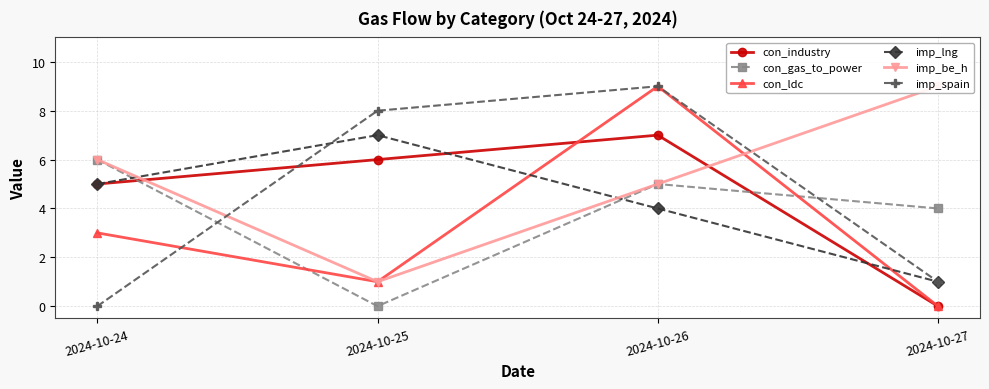

Reading left to right, extract all data points from this chart.

con_industry: 2024-10-24=5	2024-10-25=6	2024-10-26=7	2024-10-27=0
con_gas_to_power: 2024-10-24=6	2024-10-25=0	2024-10-26=5	2024-10-27=4
con_ldc: 2024-10-24=3	2024-10-25=1	2024-10-26=9	2024-10-27=0
imp_lng: 2024-10-24=5	2024-10-25=7	2024-10-26=4	2024-10-27=1
imp_be_h: 2024-10-24=6	2024-10-25=1	2024-10-26=5	2024-10-27=9
imp_spain: 2024-10-24=0	2024-10-25=8	2024-10-26=9	2024-10-27=1